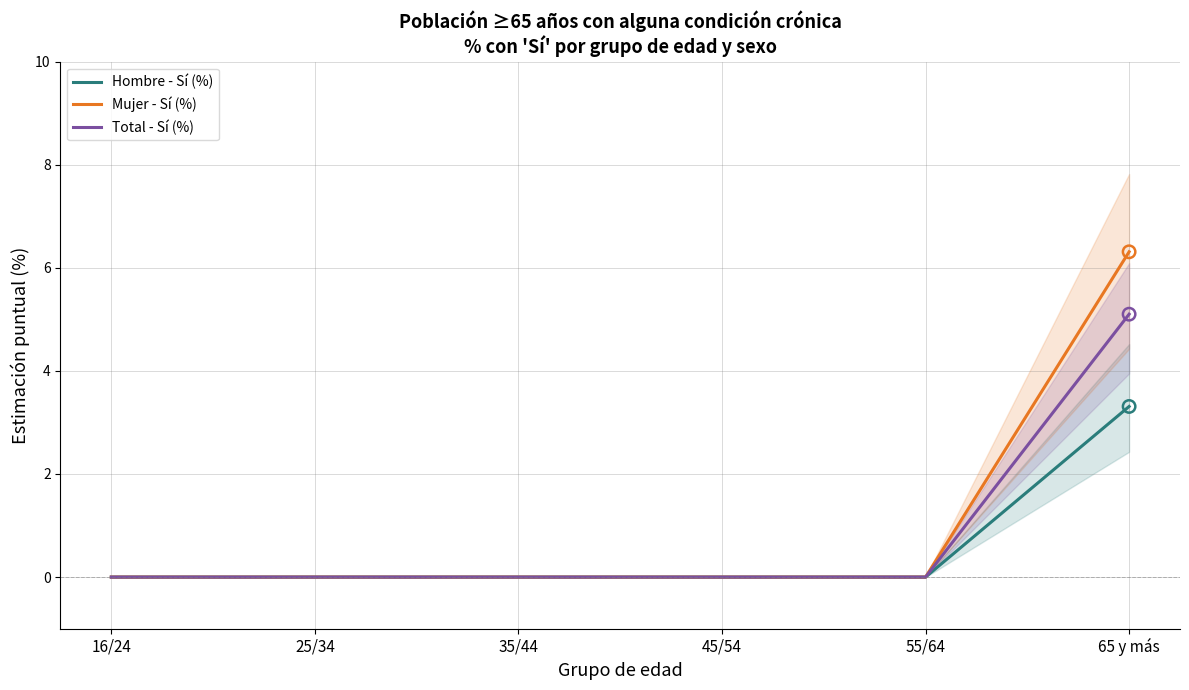

Which series contains the lowest Y value?

Hombre - Sí (%)